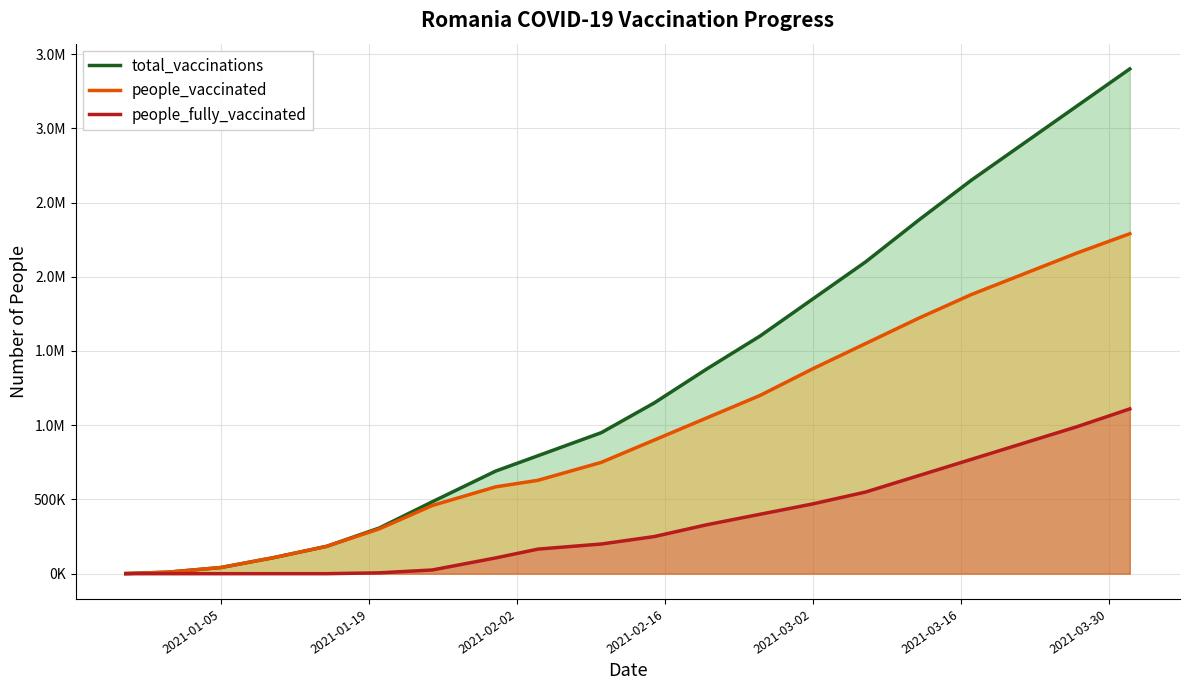

What are all the series names shown in the legend?

total_vaccinations, people_vaccinated, people_fully_vaccinated